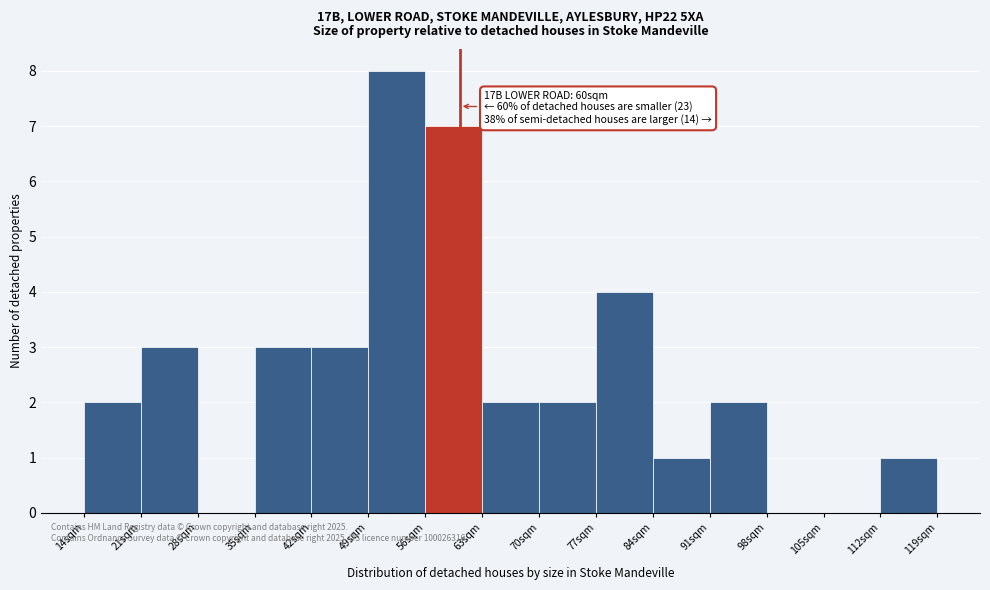

Which range on the x-axis has the tallest bar?

49 to 56